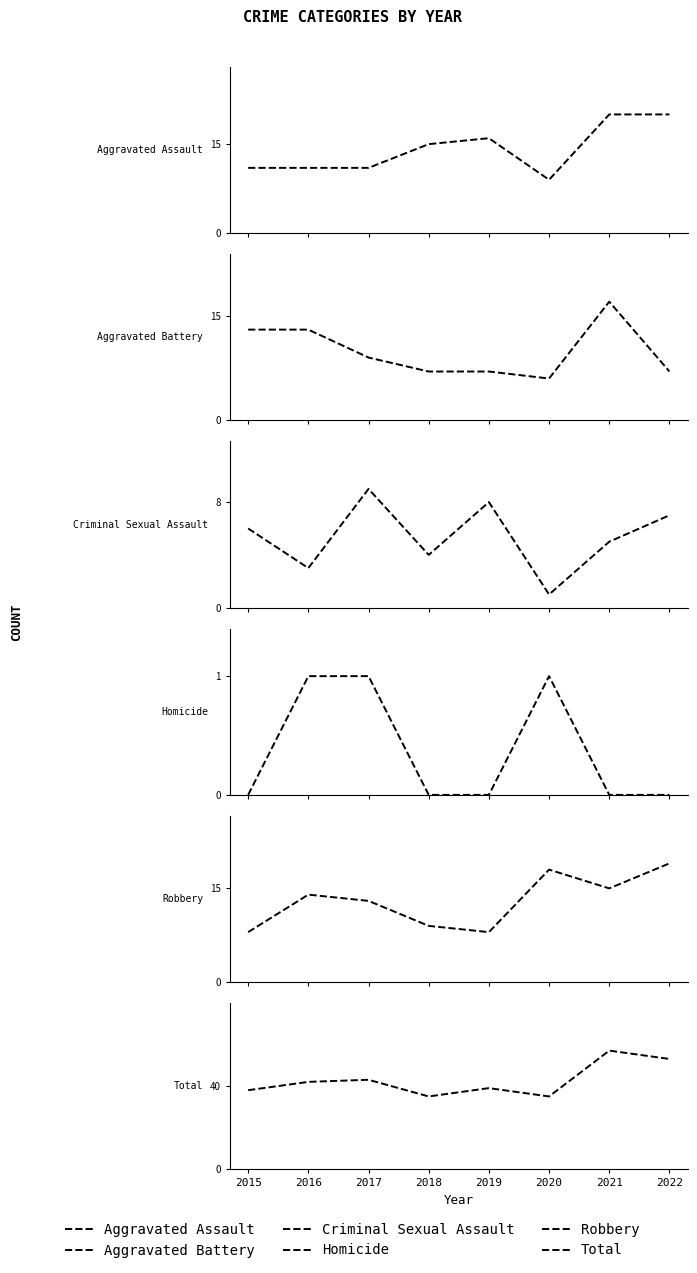

True or false: Aggravated Assault and Aggravated Battery cross at least once.

True